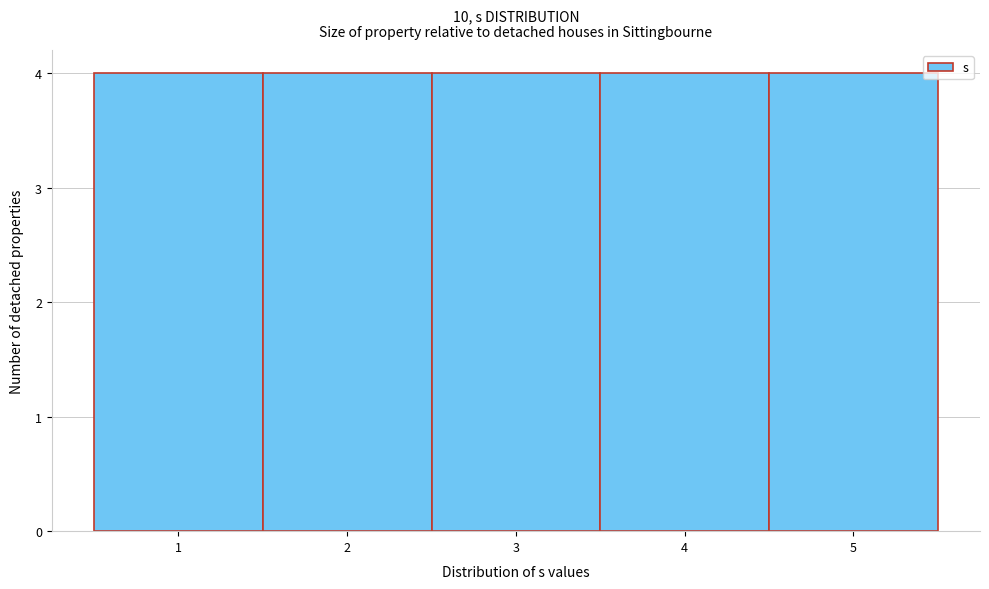

Reading left to right, transcribe this chart: for each bar, give the range it covers on the x-axis and its height. The values are not printed on the chart, so give them approximately, as read against the axis.

0.5 to 1.5: 4
1.5 to 2.5: 4
2.5 to 3.5: 4
3.5 to 4.5: 4
4.5 to 5.5: 4